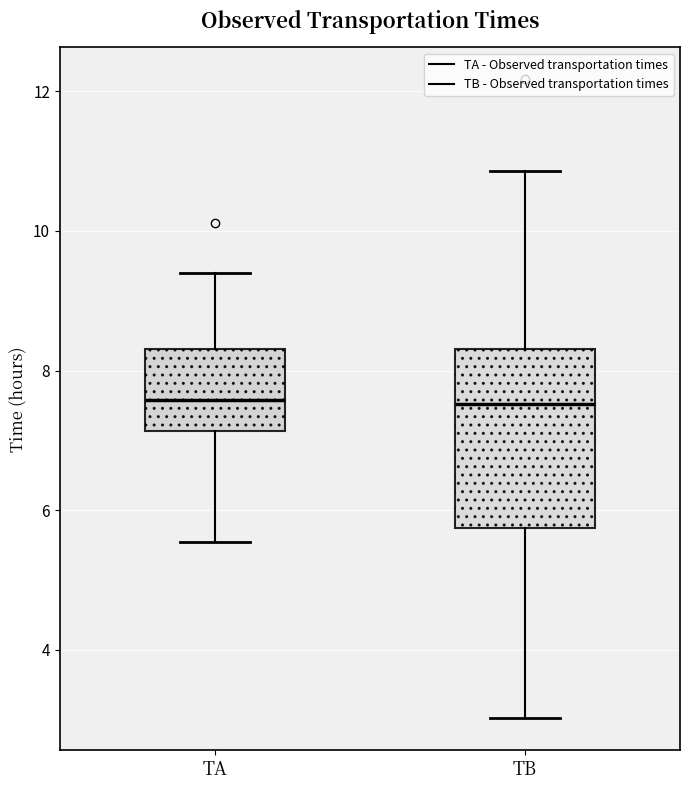

Reading left to right, transcribe this box plot: for each box, give where its median line is, the range the box spans, and where its two whiskers end, as read against the y-axis. The values are not printed on the chart, so give them approximately, as read against the axis.

TA: median 7.6, box 7.2 to 8.4, whiskers 5.6 to 9.4
TB: median 7.6, box 5.8 to 8.4, whiskers 3.0 to 10.8